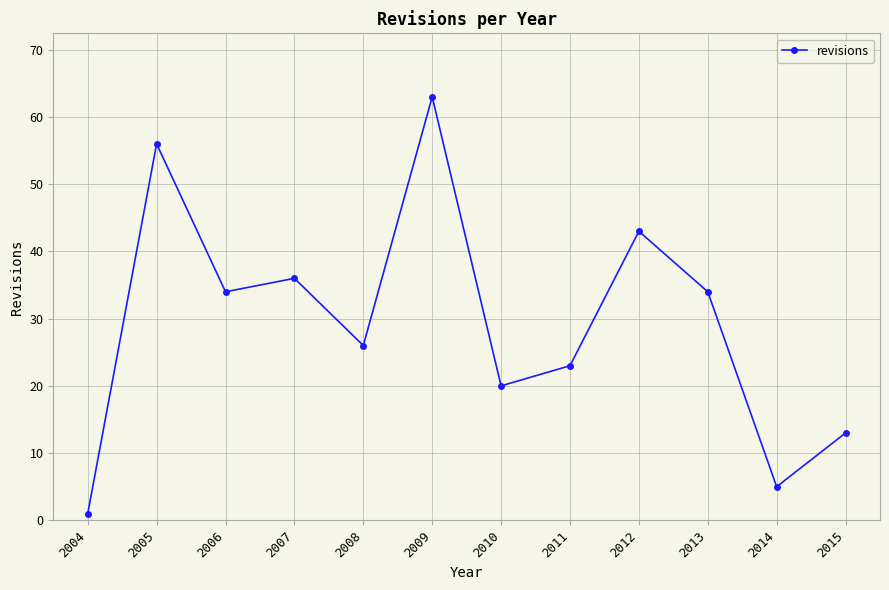

Which has a higher value, 2015 or 2012?

2012